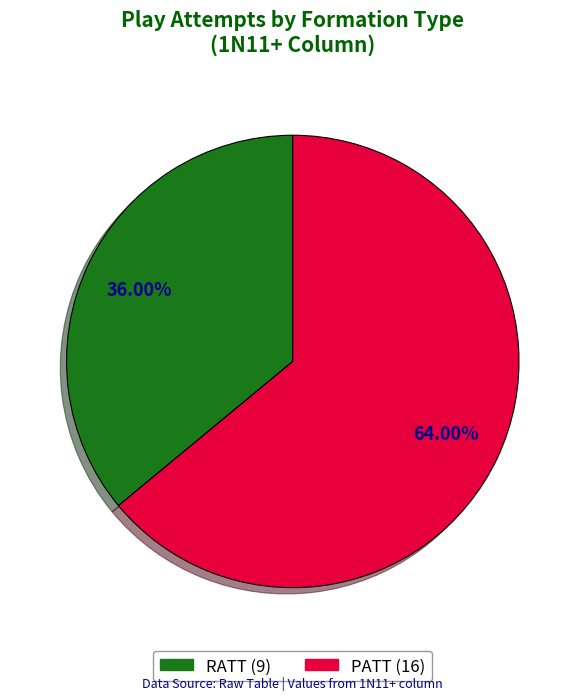

To the nearest percent, what is the difference between the RATT and PATT slice percentages?

28%